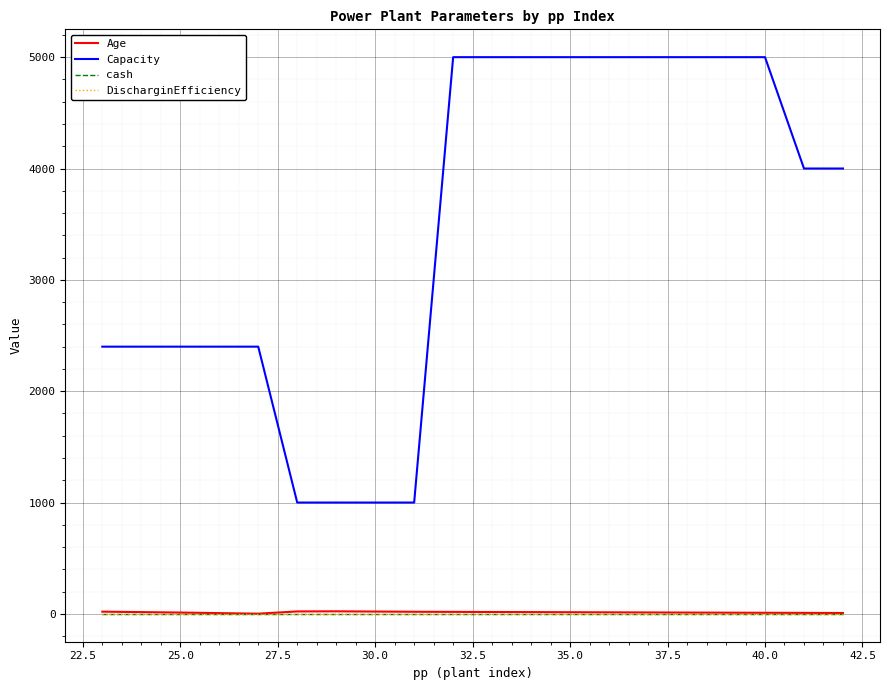

Does the chart have visible grid lines?

Yes